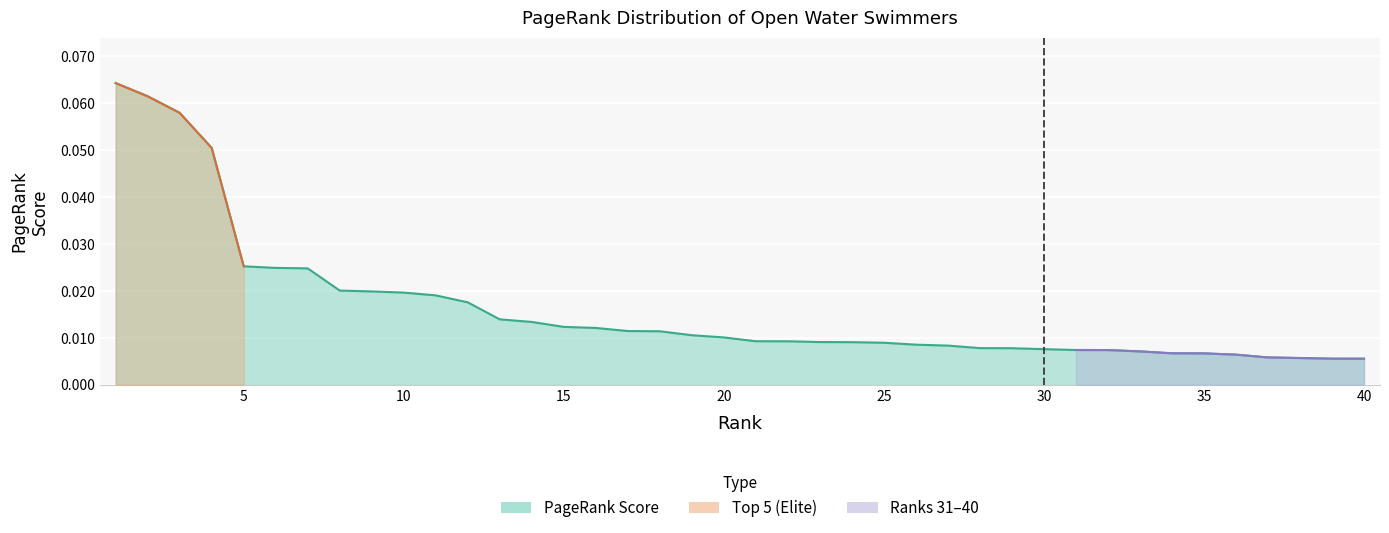

Which category has the highest value across all series?

1